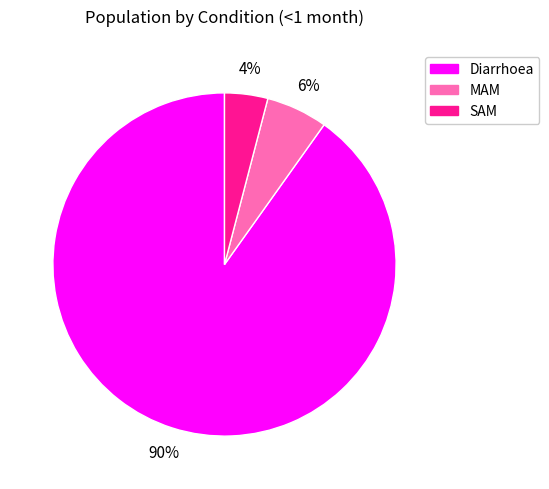

What percentage is the SAM slice, to the nearest percent?

4%